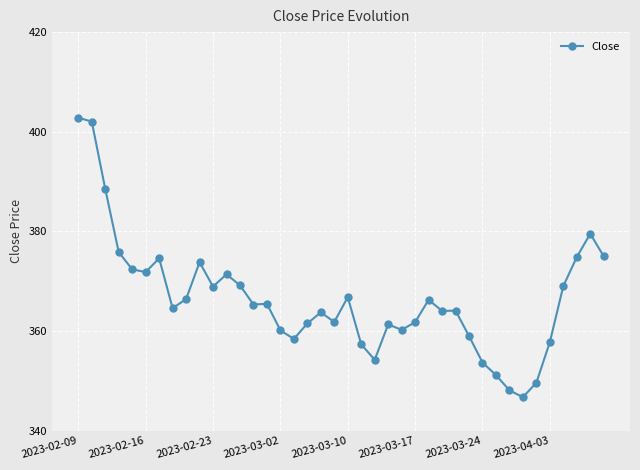

What is the difference between the second highest and minimum values?

55.3